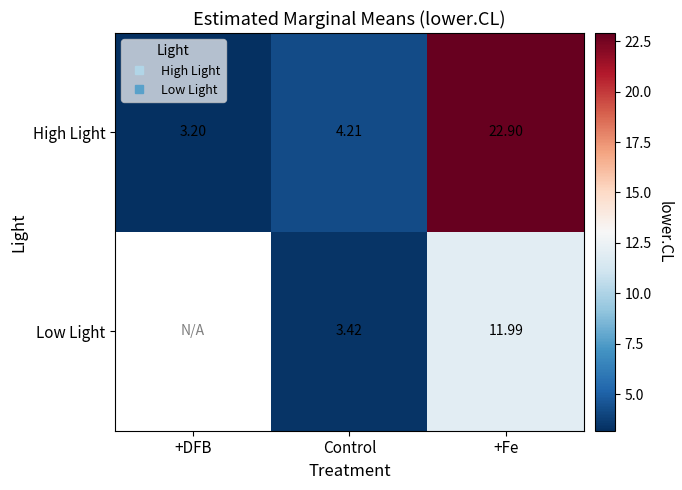

Which category has the lowest value across all series?

+DFB